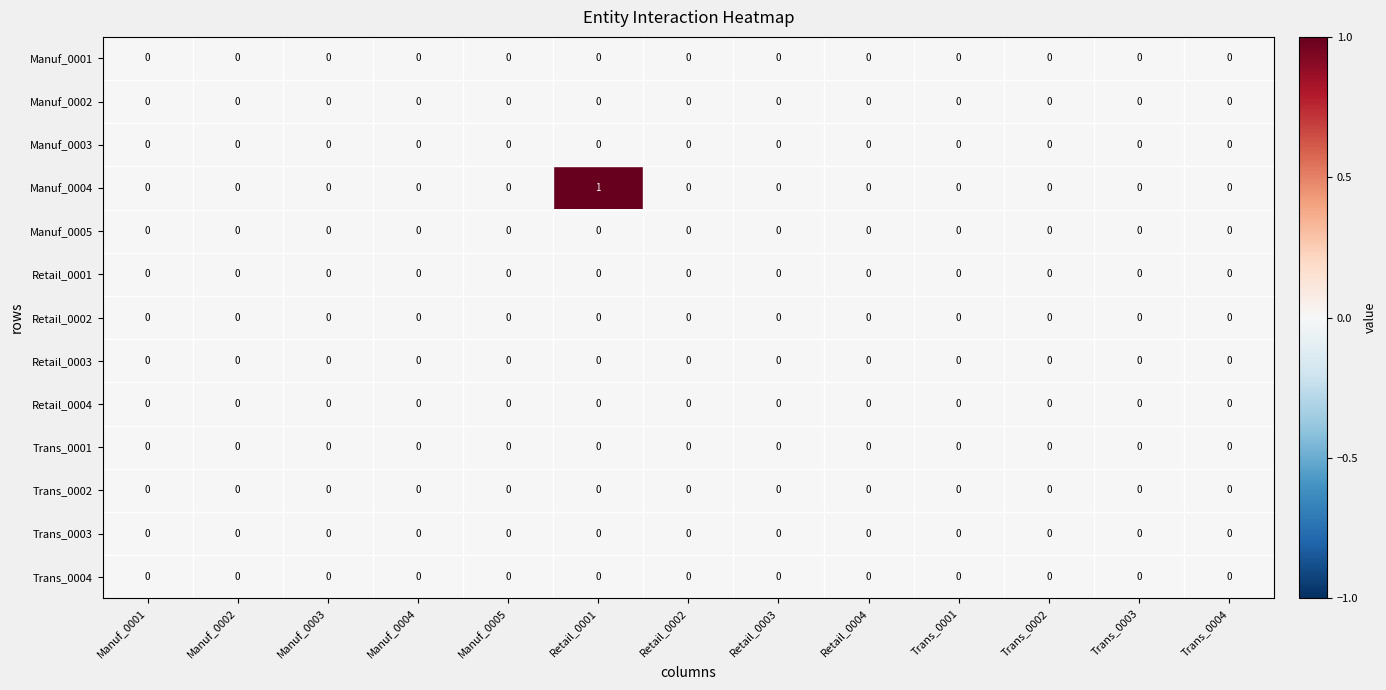

At which category is the sum across all series the highest?

Retail_0001